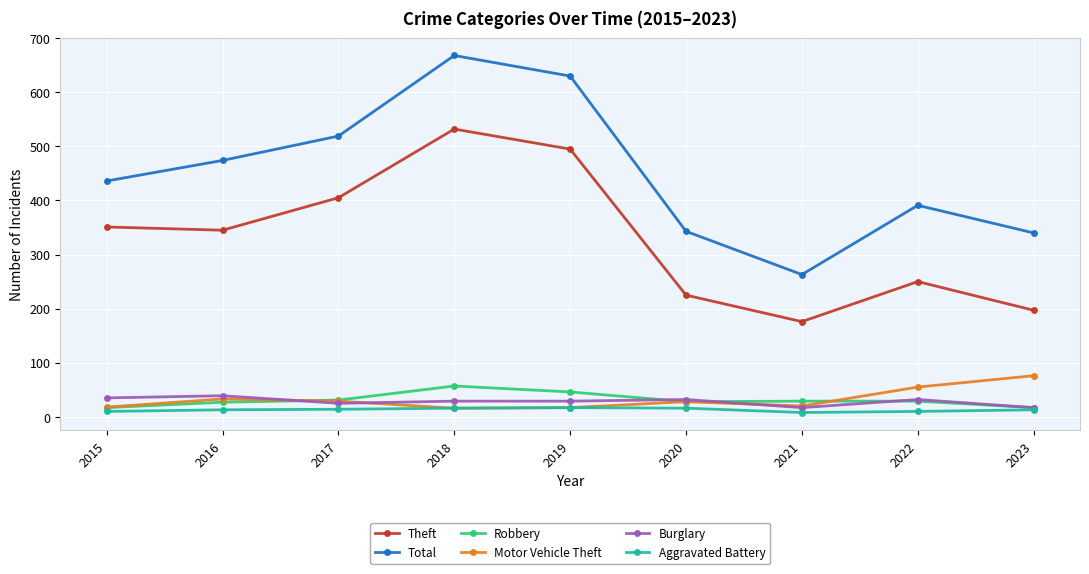

Is the value of Theft at 2017 greater than the value of Total at 2021?

Yes